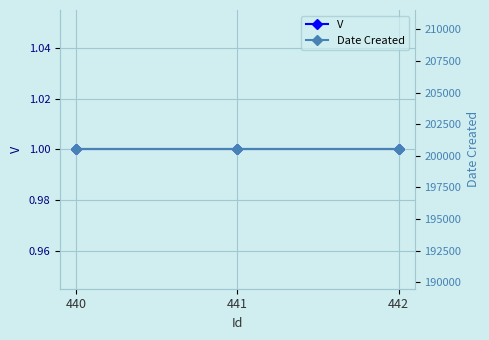

What is the approximate value of Date Created at 442?

200504